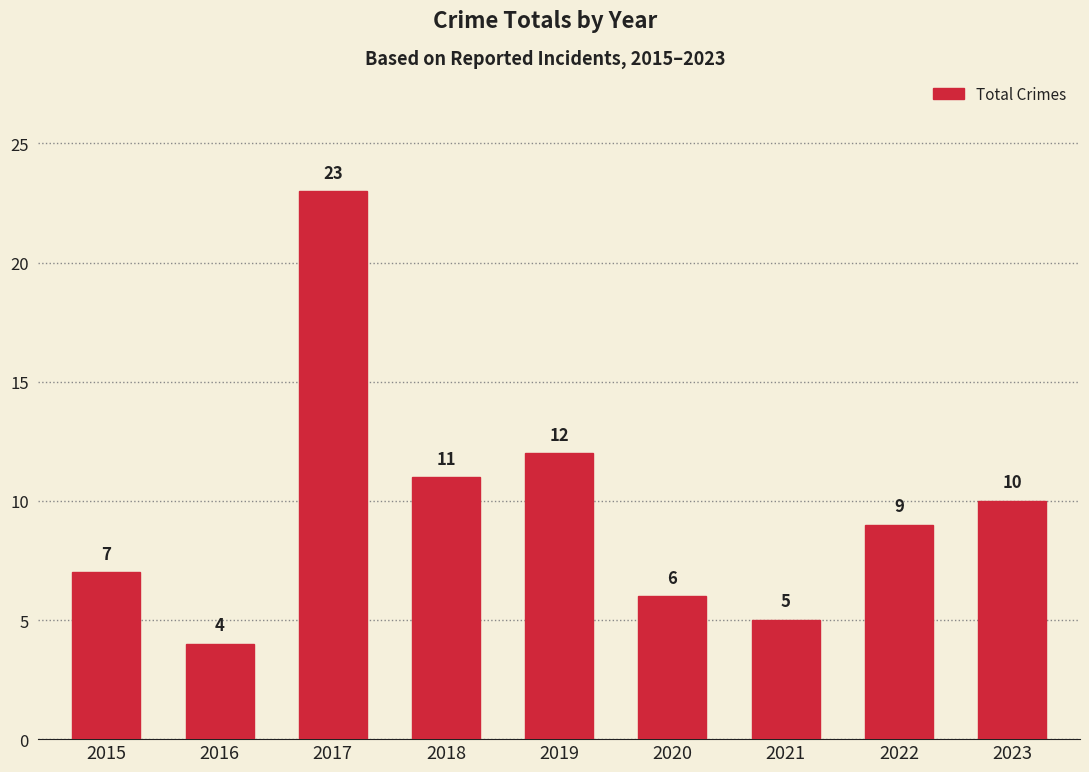

What is the difference between the second highest and second lowest values?

7